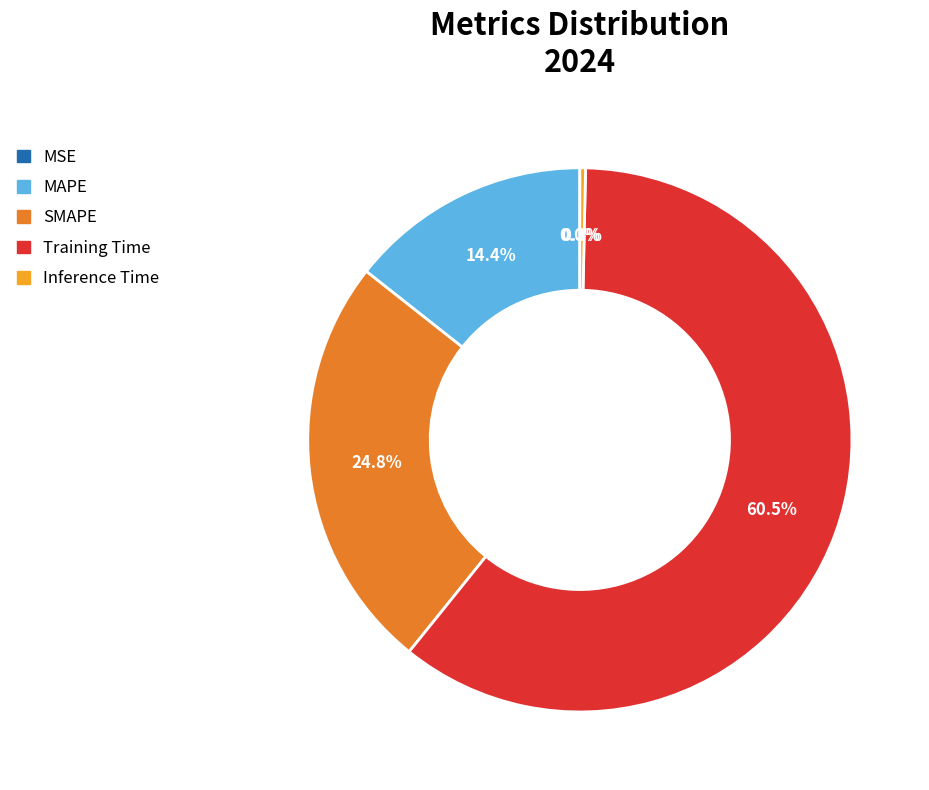

Does Training Time account for over 50% of the chart?

Yes